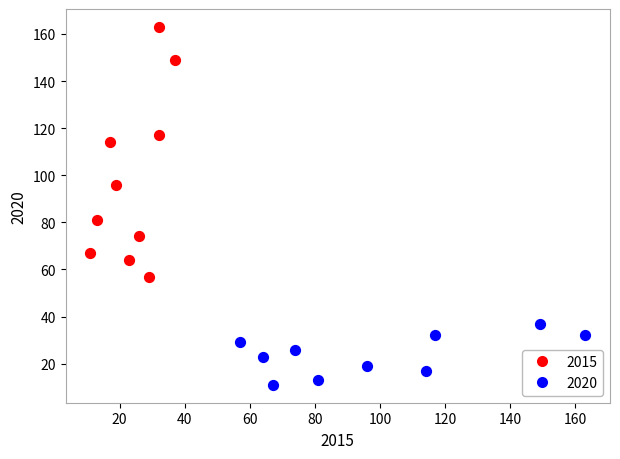

Which series contains the highest Y value?

2015